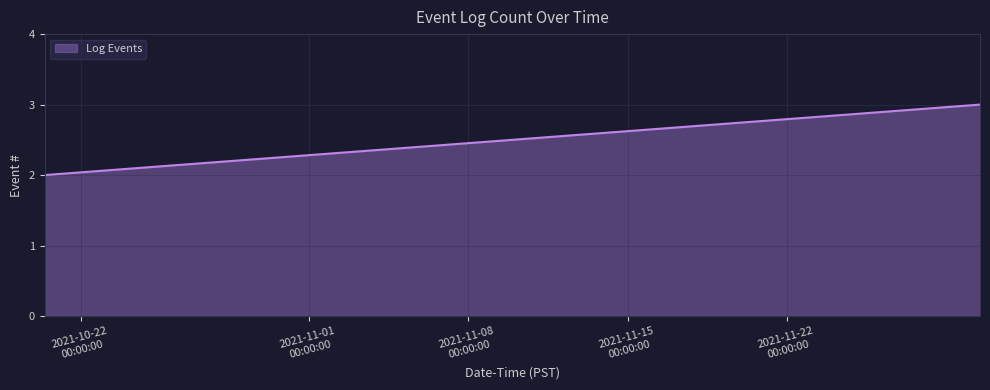

What is the maximum value shown in the chart?

3